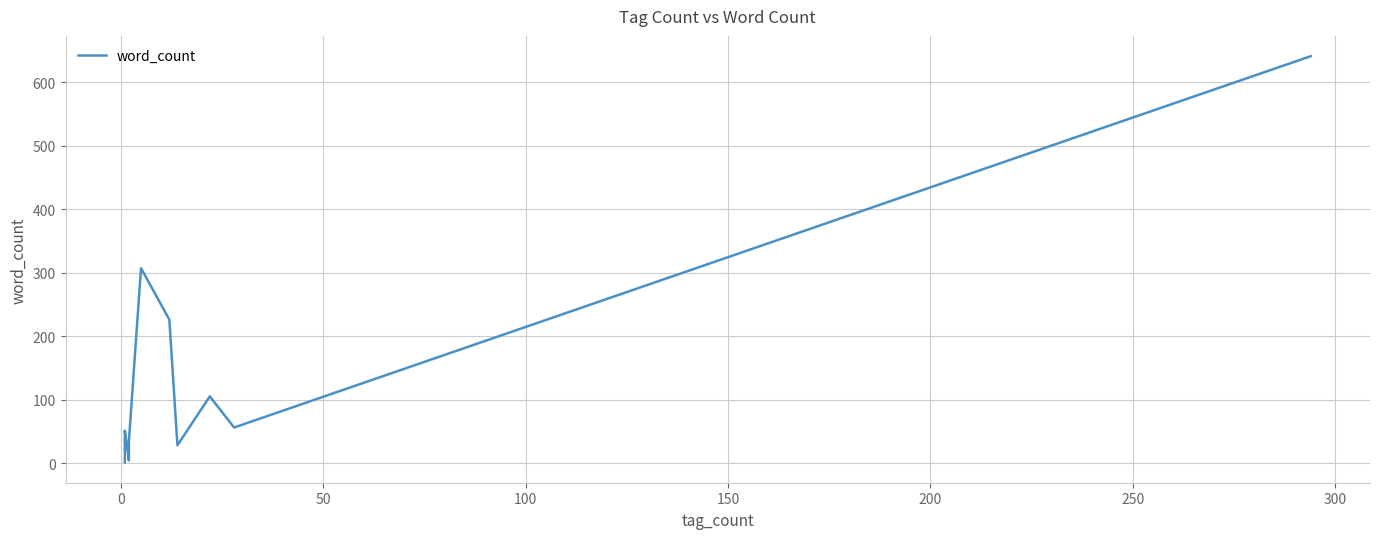

Is this an area chart (filled region under the line)?

No